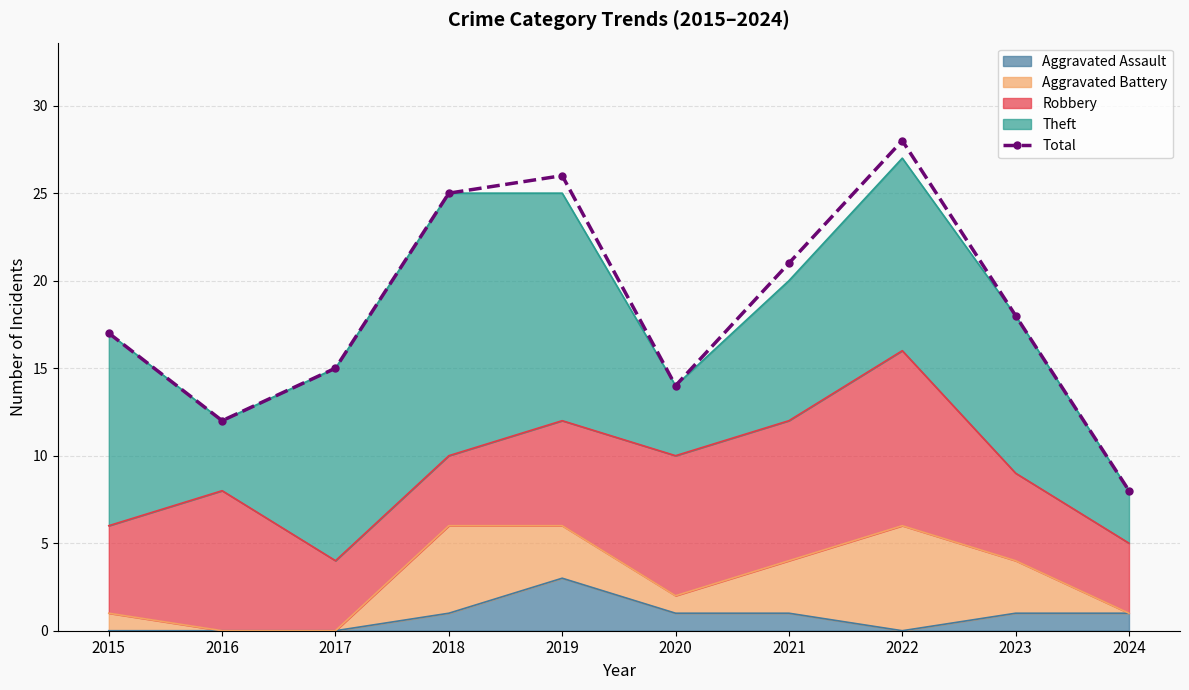

What is the difference between the values at 2019 and 2015?

9